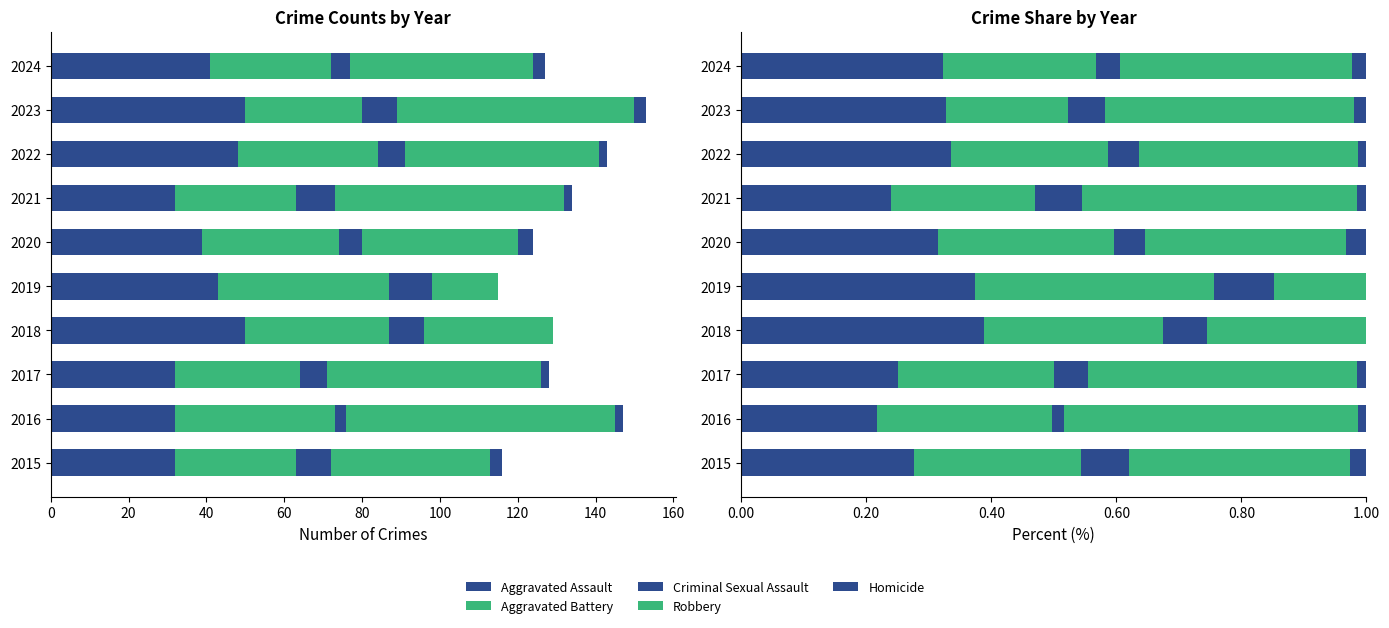

What is the total value across all series at 2017?

1.0